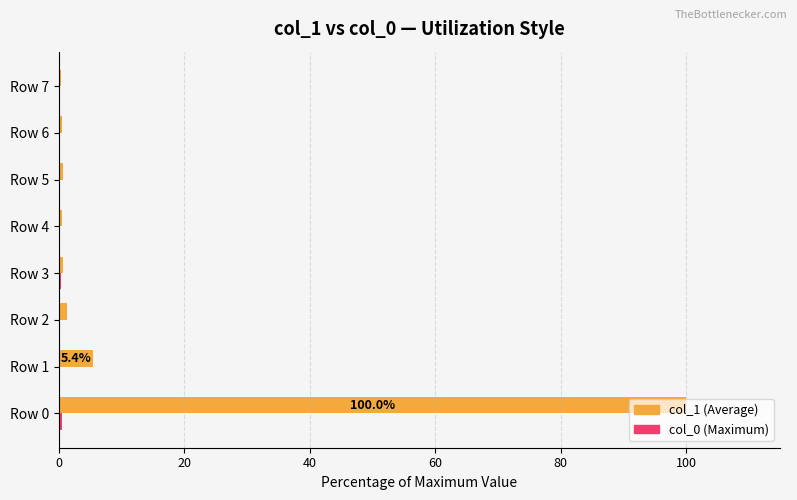

What is the maximum value shown in the chart?

100.0